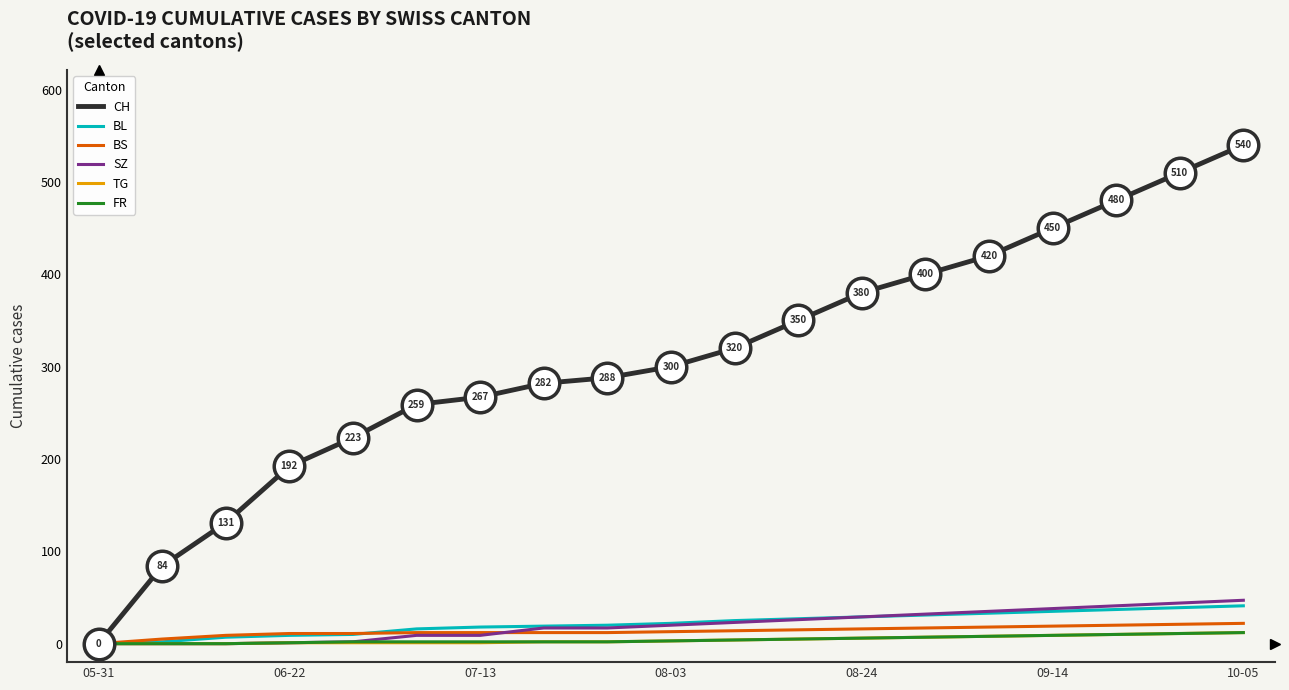

Which series has the largest total across all categories?

CH